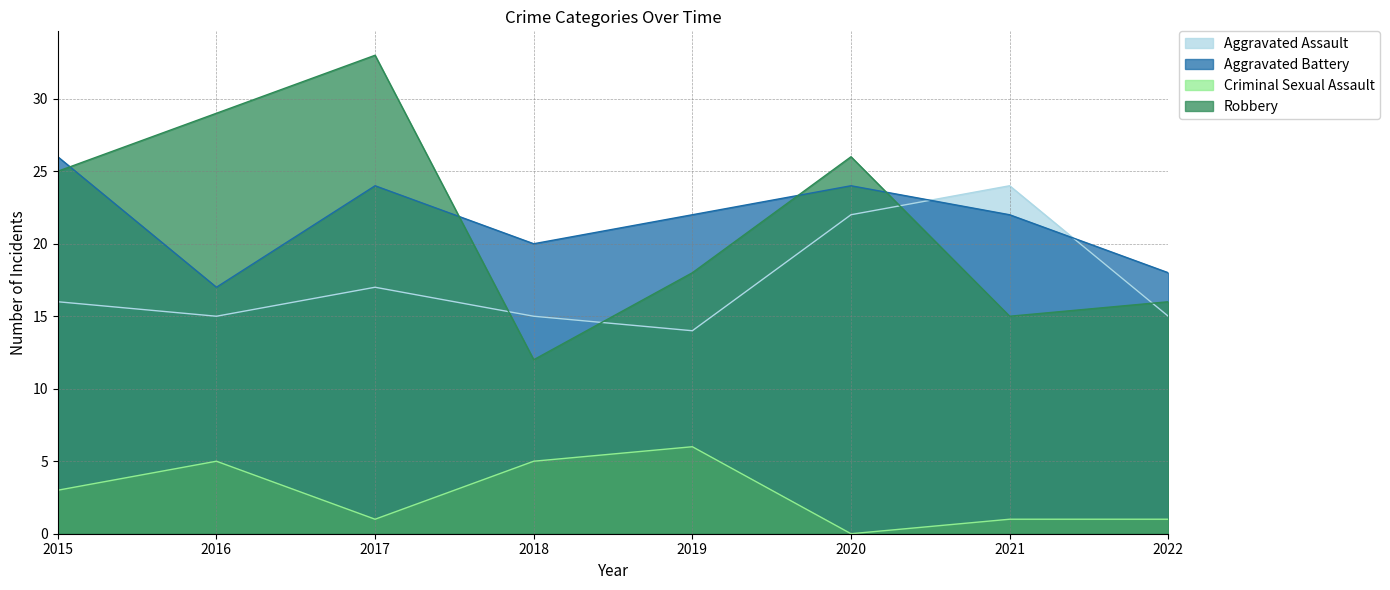

At which category does Robbery reach its first local valley?

2018